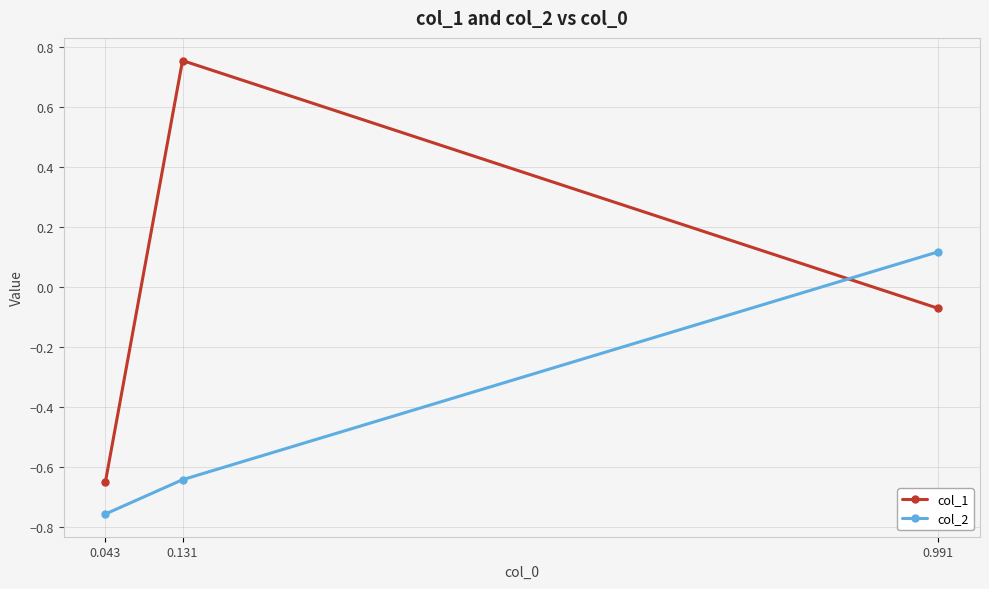

Which category has the lowest value across all series?

0.043